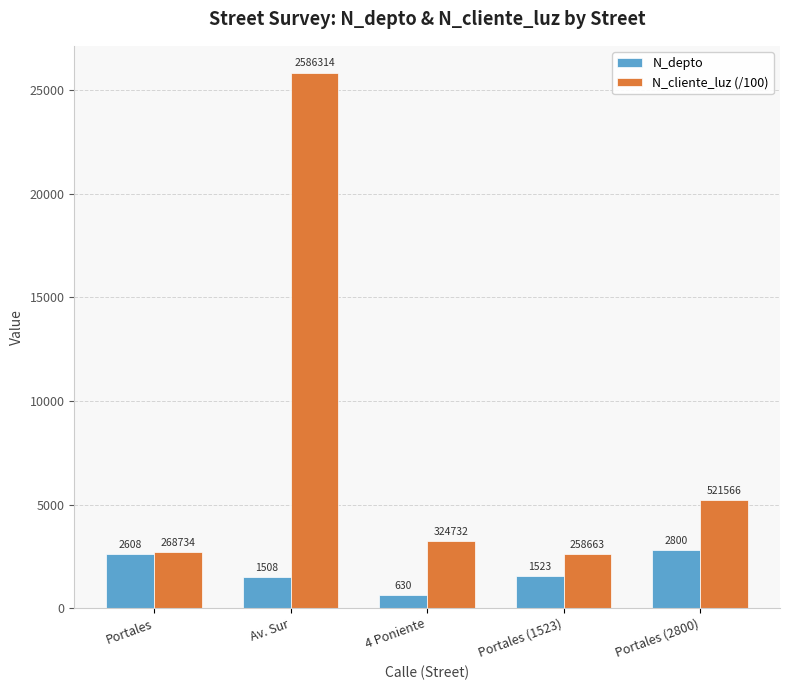

Rank the series by their average value, from highest to lowest.

N_cliente_luz (/100), N_depto